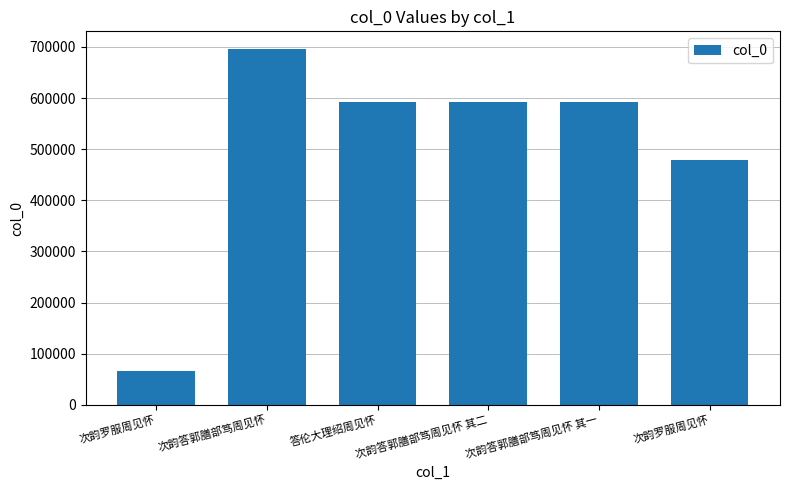

At which category does the chart reach its minimum across all series?

次韵罗服周见怀